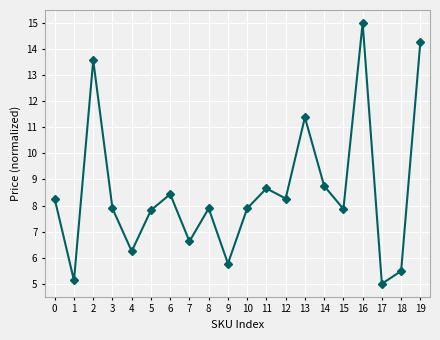

How many values exceed 7?

14